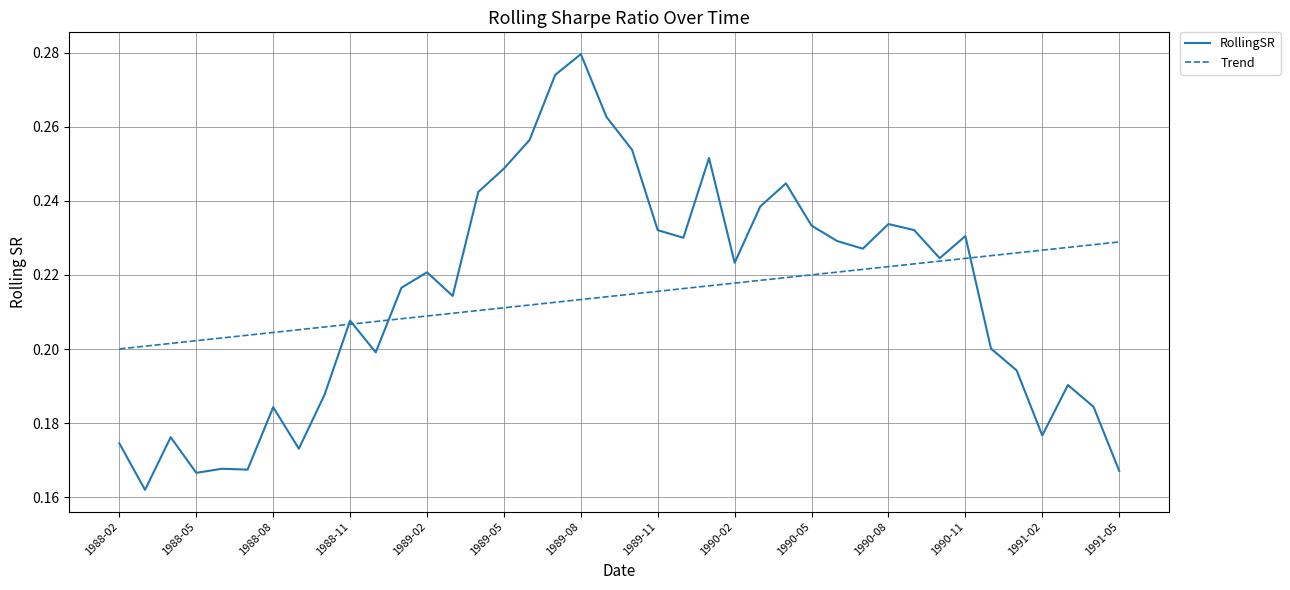

What is the sum of all RollingSR values?

8.6